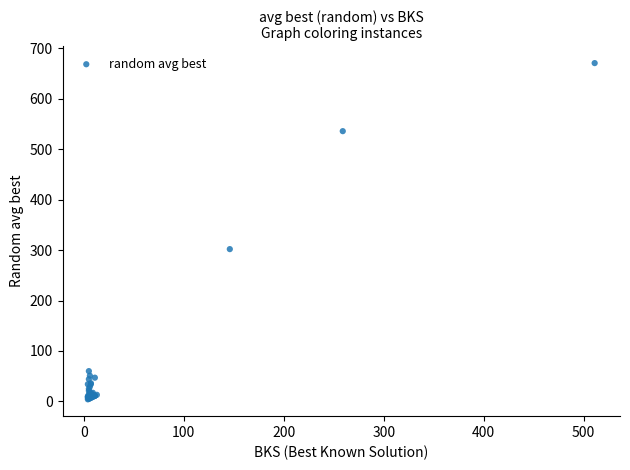

What Y value in the scatter plot is closest to 337?

302